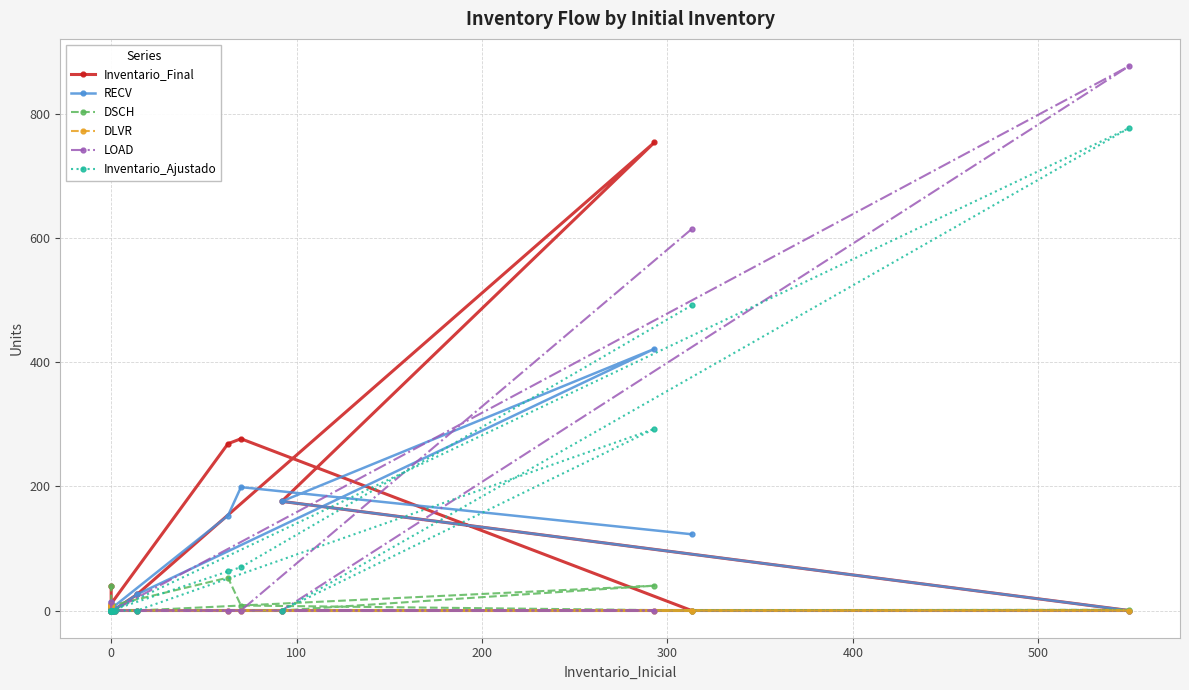

How many DLVR values are between 0 and 5?

16